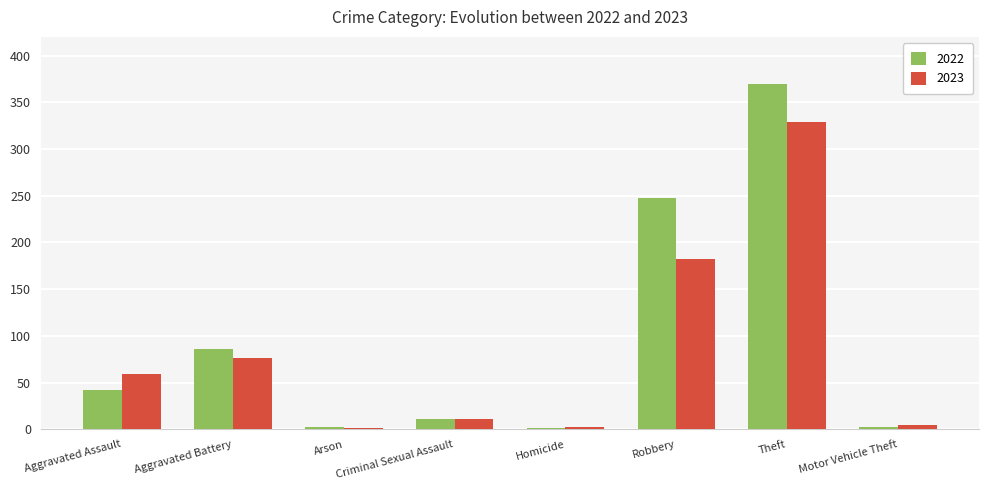

Is the value of 2023 at Theft greater than the value of 2022 at Criminal Sexual Assault?

Yes